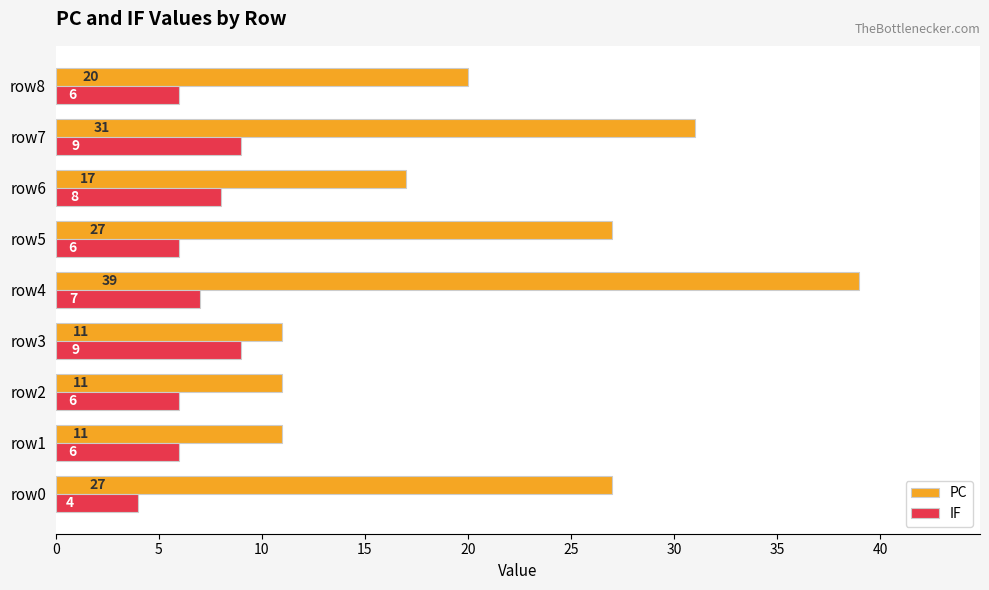

List the series in order of their peak value, highest first.

PC, IF